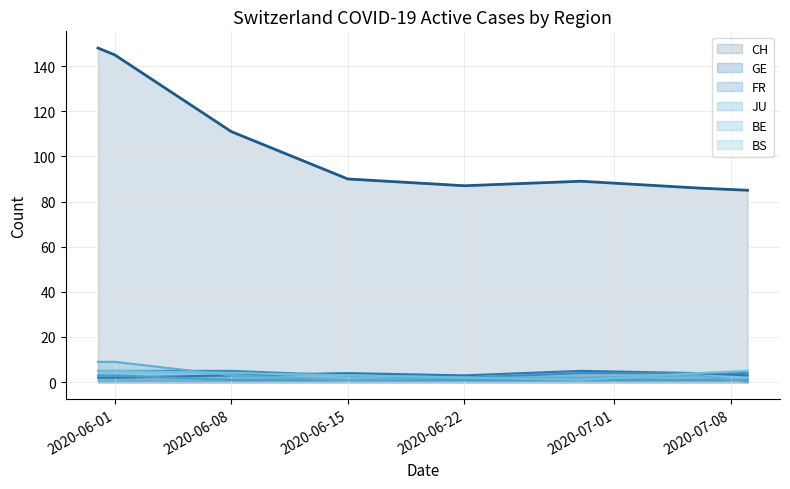

True or false: FR has a value of 4 at 2020-07-09.

True